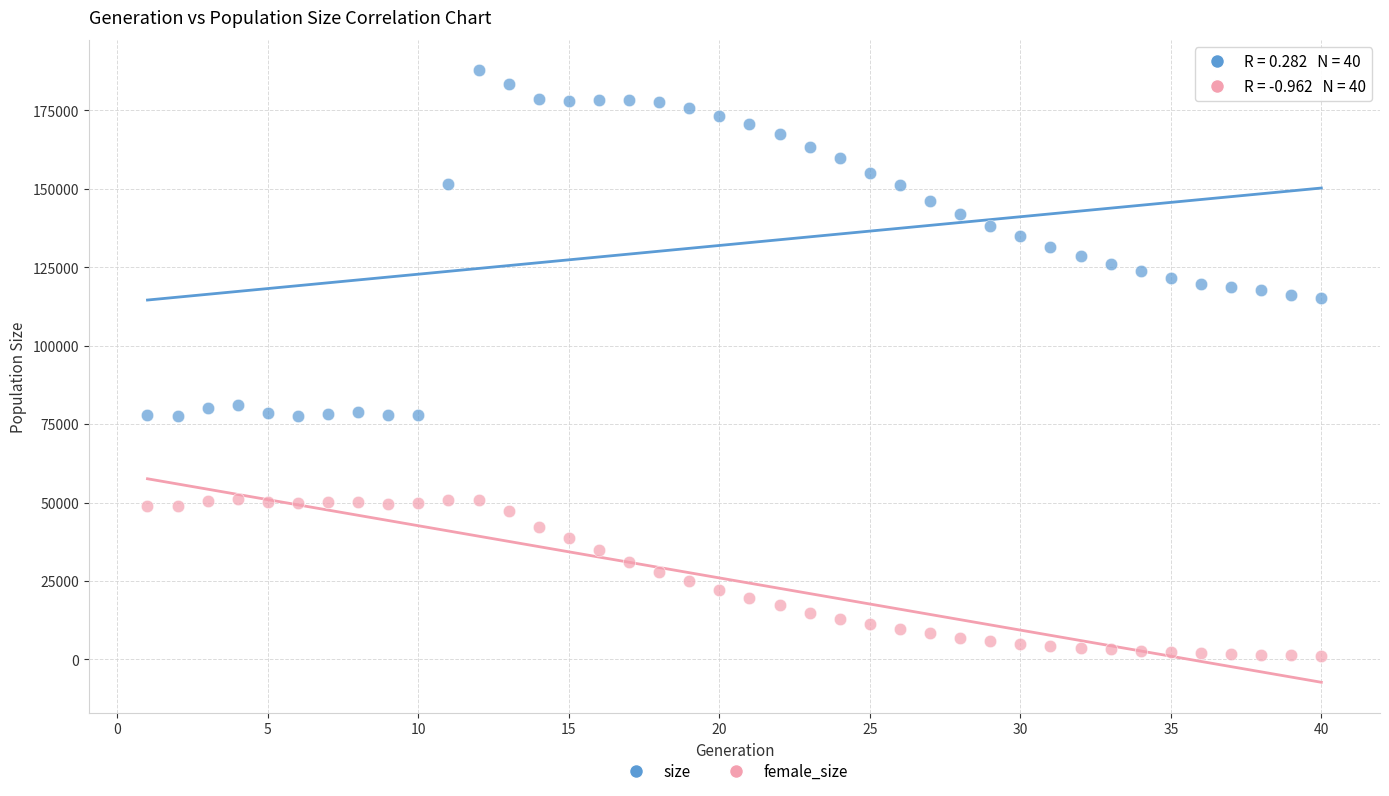

Which series reaches the minimum Y coordinate?

female_size